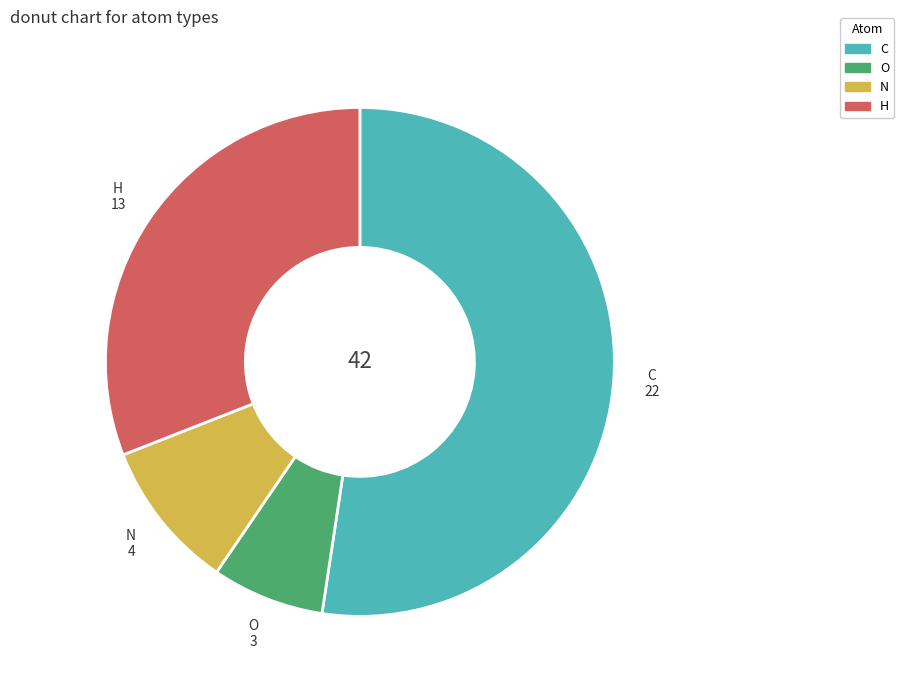

Is it true that H is 31% of the pie?

True